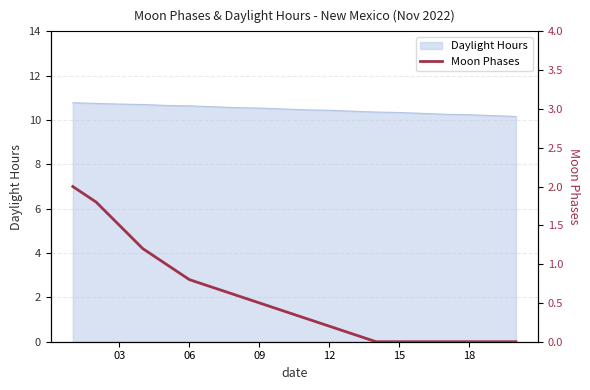

Does the chart display data point markers on the line(s)?

No